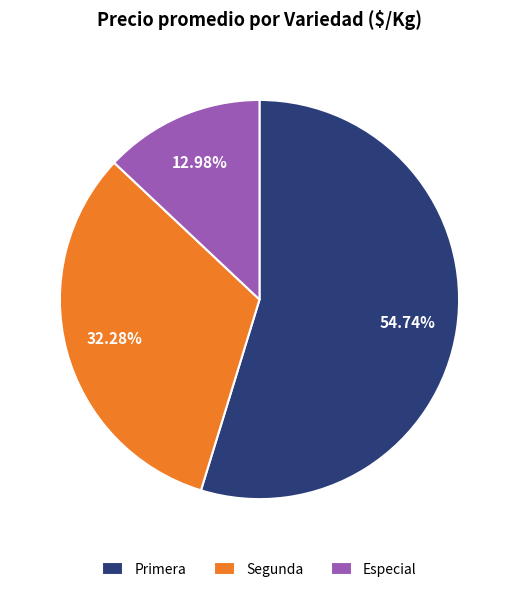

Rank the categories by value from highest to lowest.

Primera, Segunda, Especial